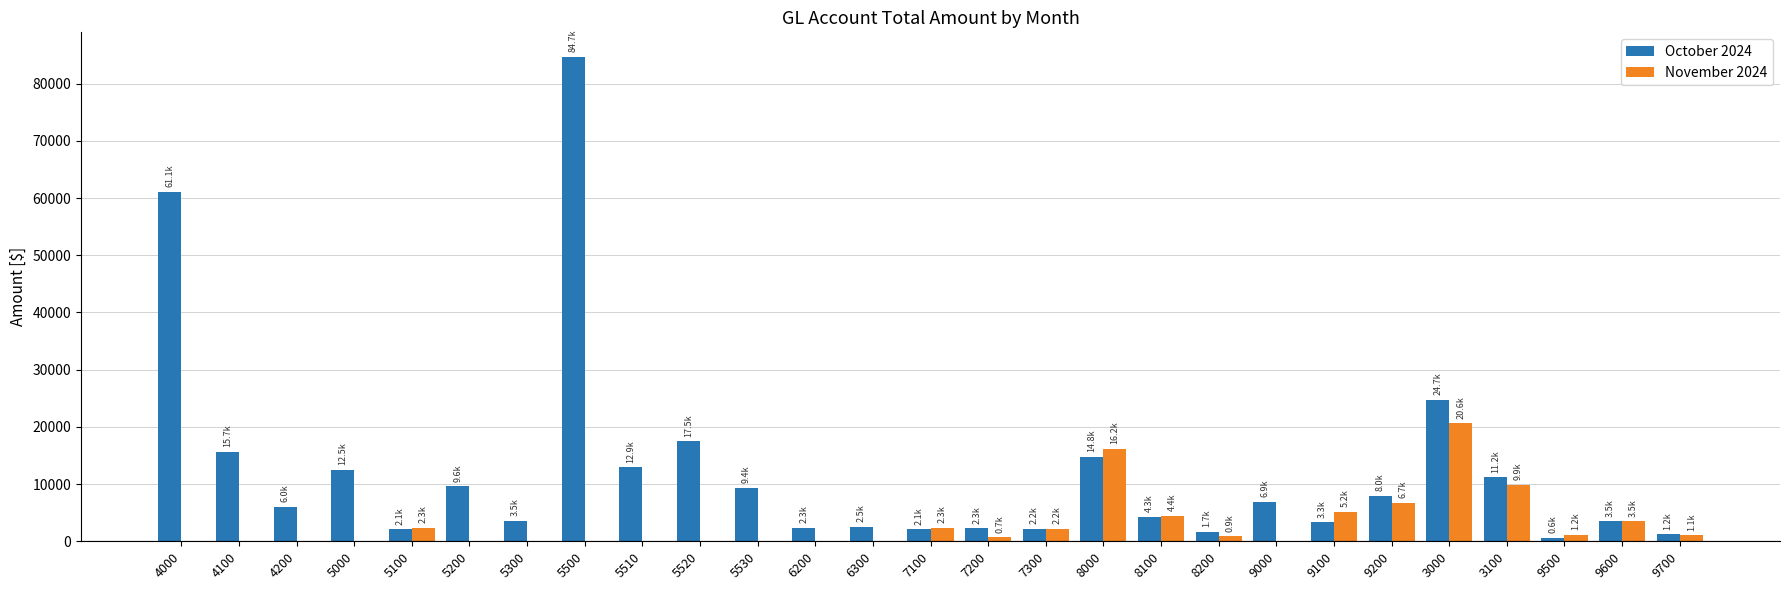

What is the greatest value displayed?

84738.3